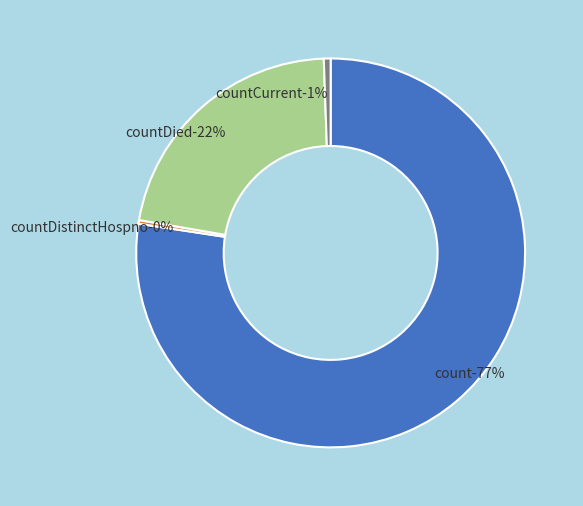

What percentage do countCurrent and countDistinctHospno together represent?

0.9%